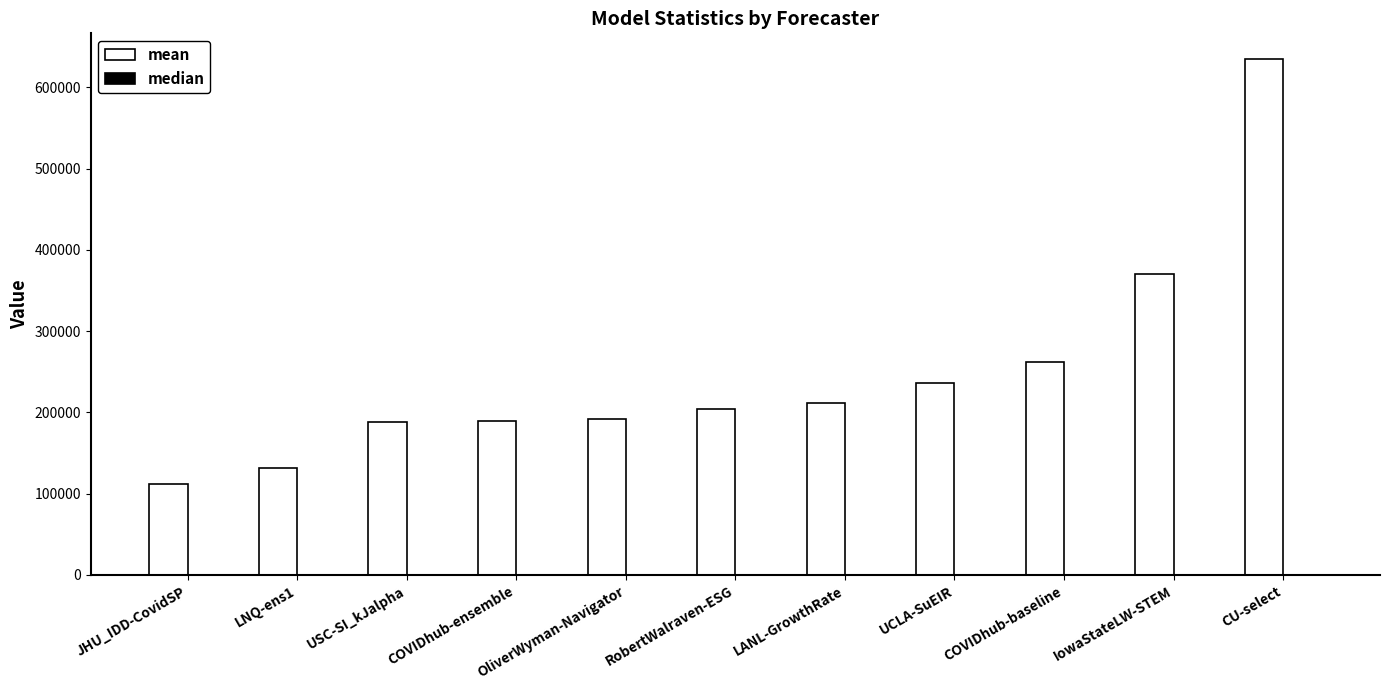

At which category is the sum across all series the highest?

CU-select